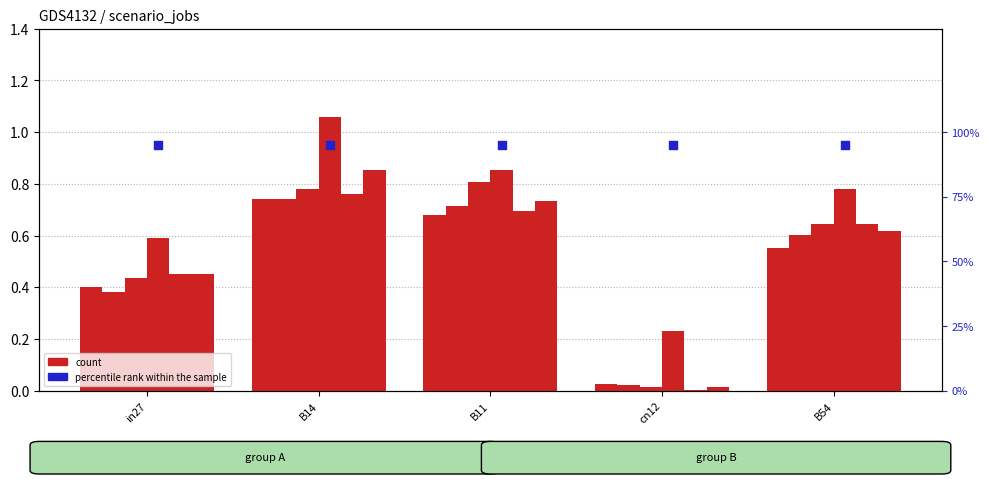

What is the total value across all series at cn12?

0.3